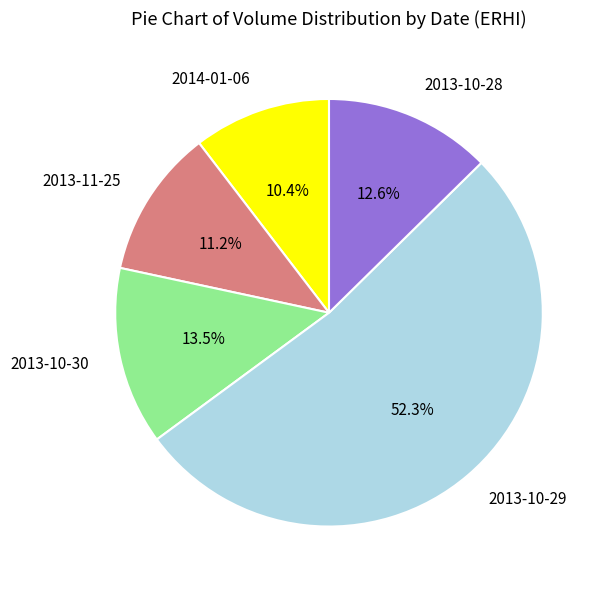

Count the number of slices in the pie.

5